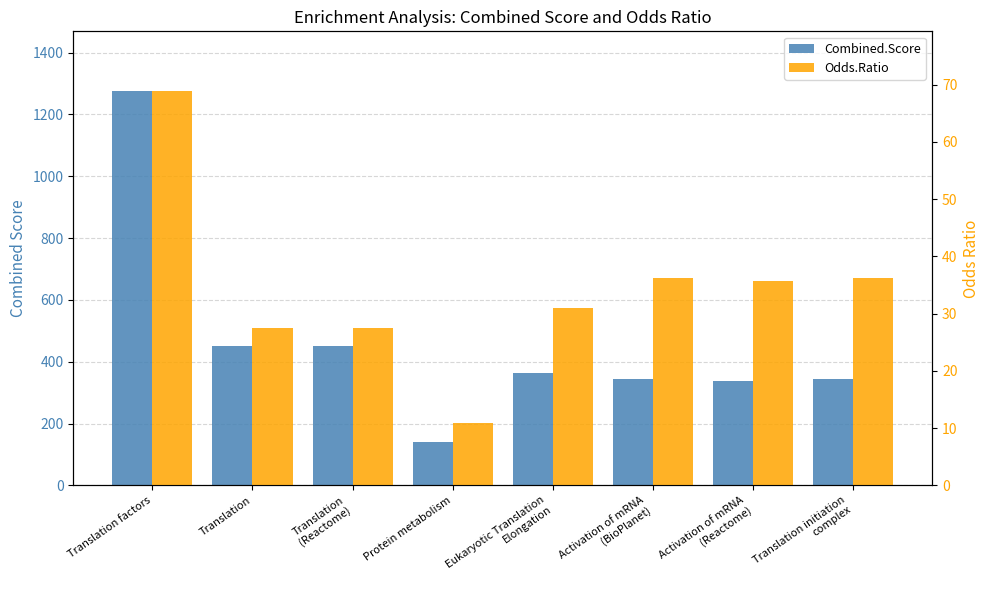

The Odds.Ratio series shows 36.3 at Activation of mRNA
(BioPlanet). True or false?

True